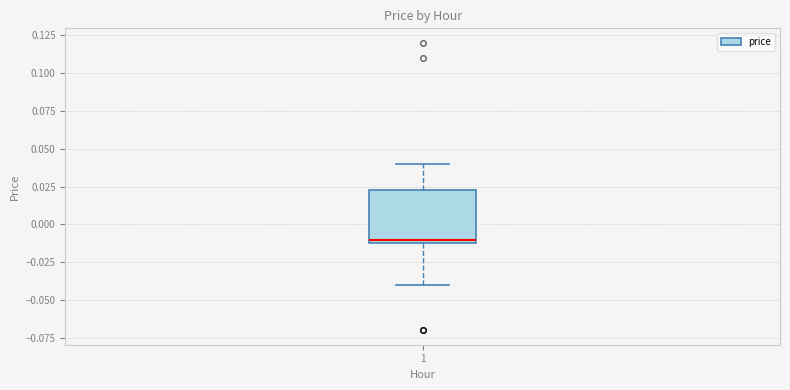

Transcribe this box plot: give where the median line is, the range the box spans, and where the two whiskers end, as read against the y-axis. The values are not printed on the chart, so give them approximately, as read against the axis.

median -0.010 (just above the box's lower edge), box -0.010 to 0.025, whiskers -0.040 to 0.040